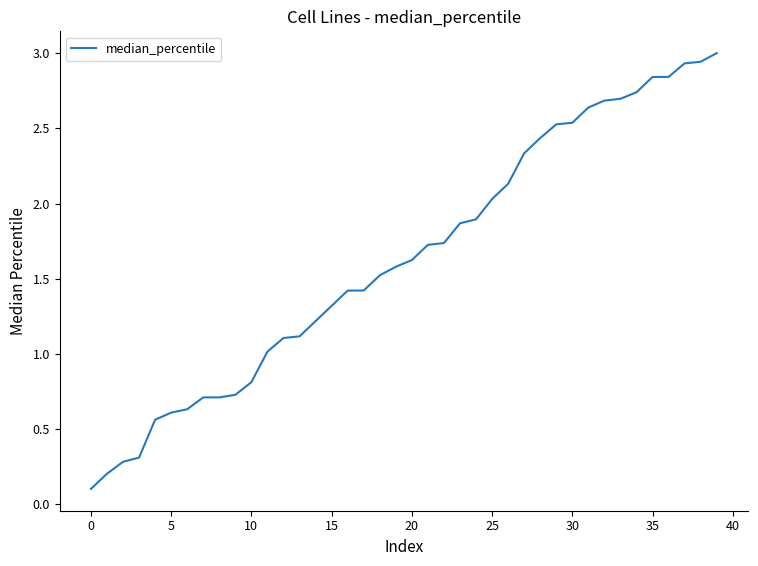

What is the maximum value shown in the chart?

3.0